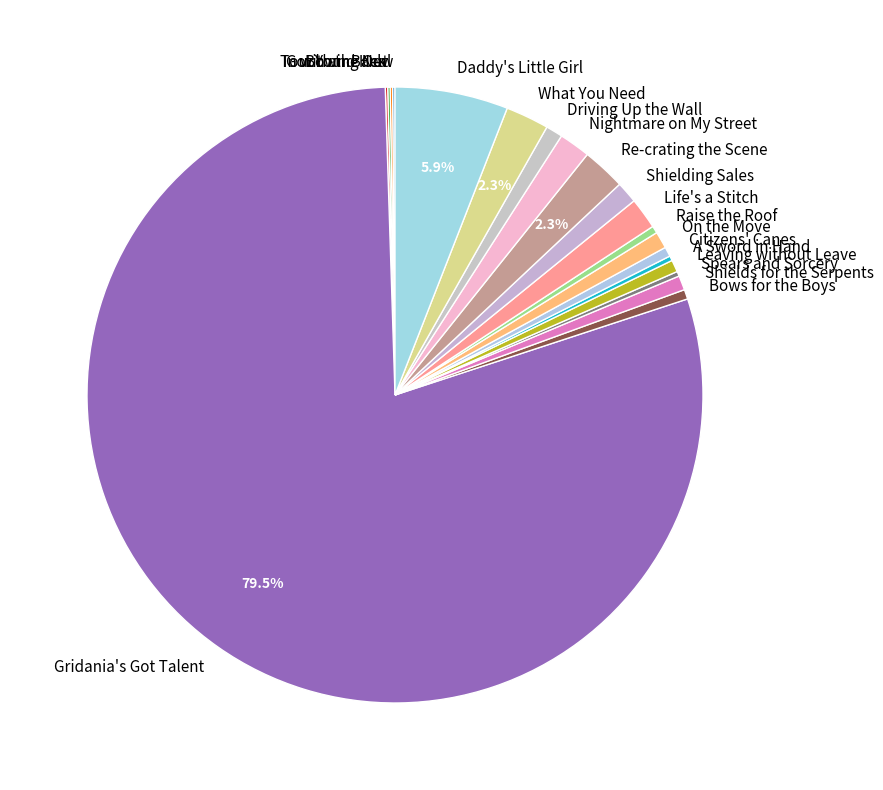

Does Life's a Stitch account for over 50% of the chart?

No